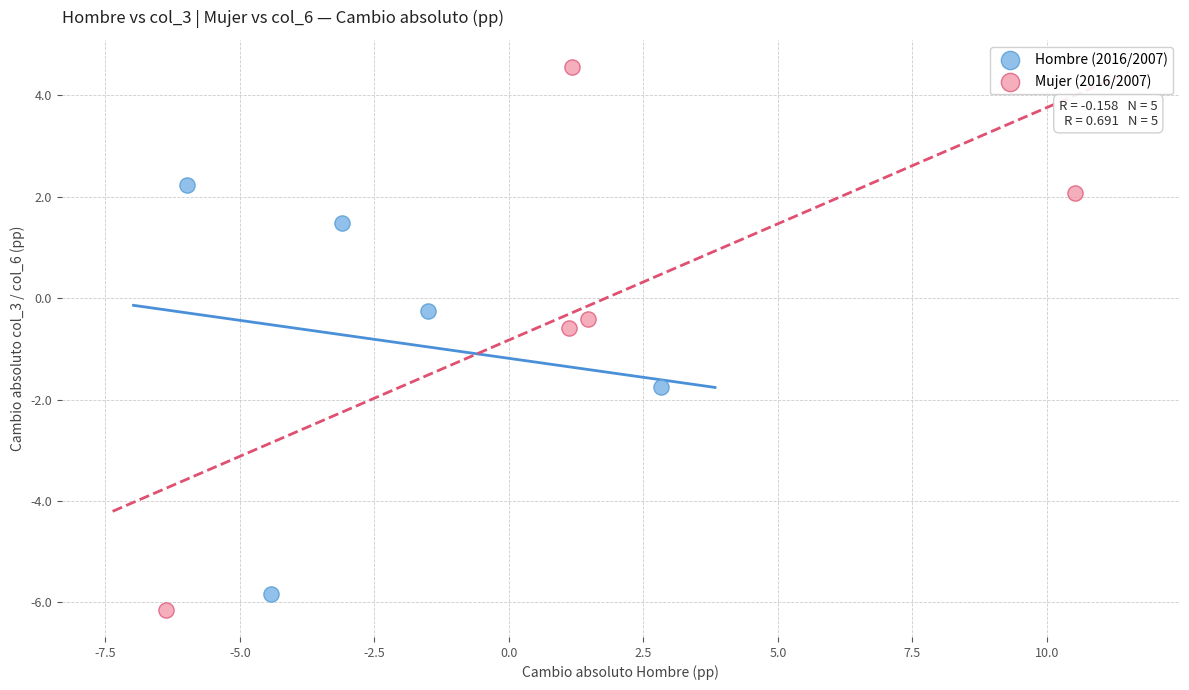

Which series reaches the maximum Y coordinate?

Mujer (2016/2007)